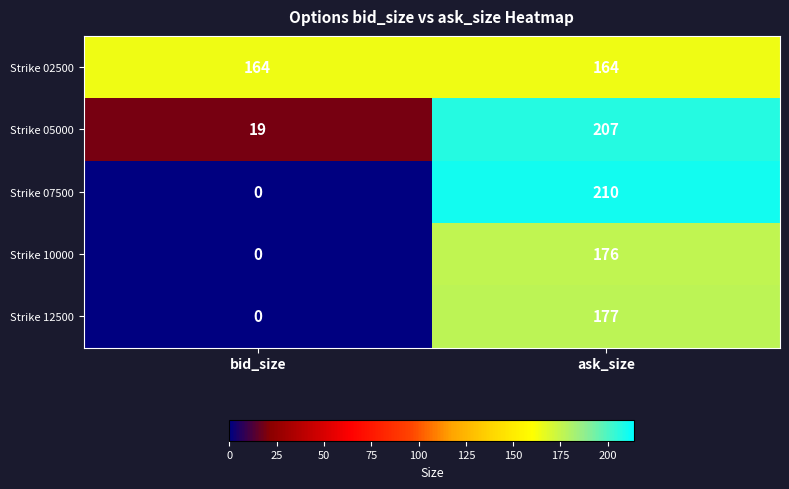

At which category is the sum across all series the highest?

ask_size